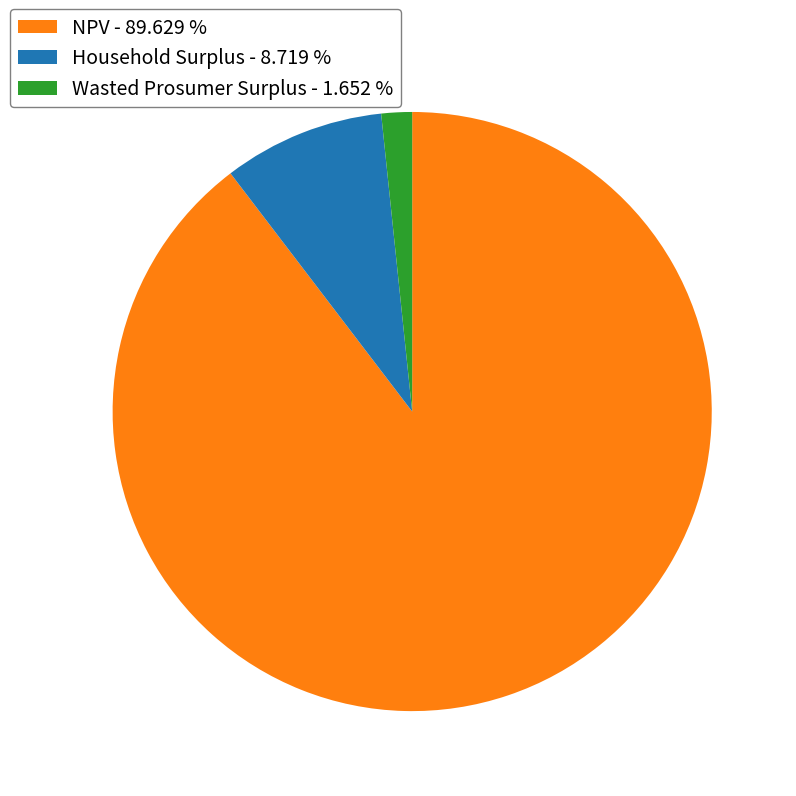

Is there any slice that represents more than half of the pie?

Yes